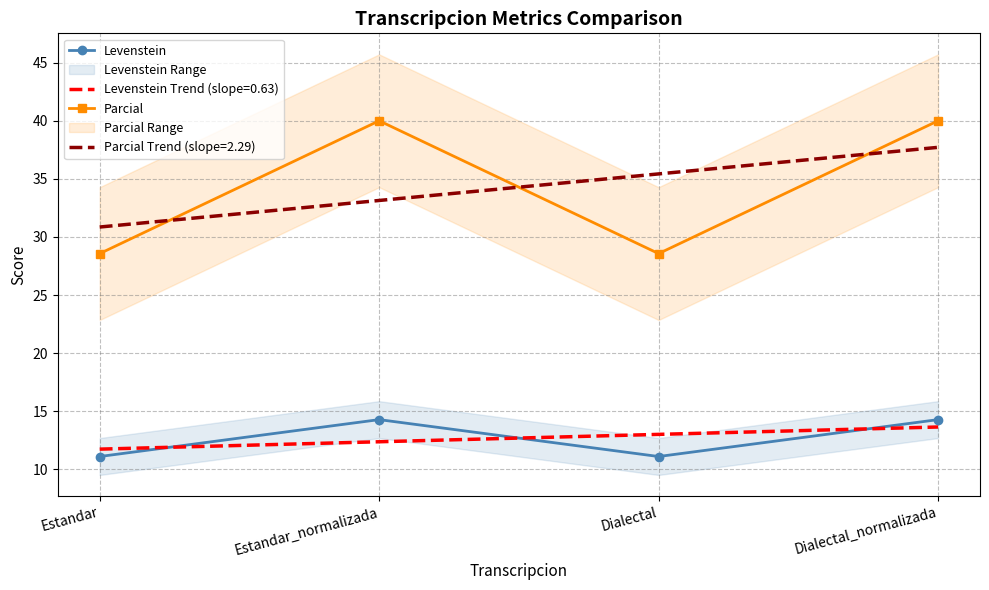

How many interior local valleys does the Parcial series have?

1